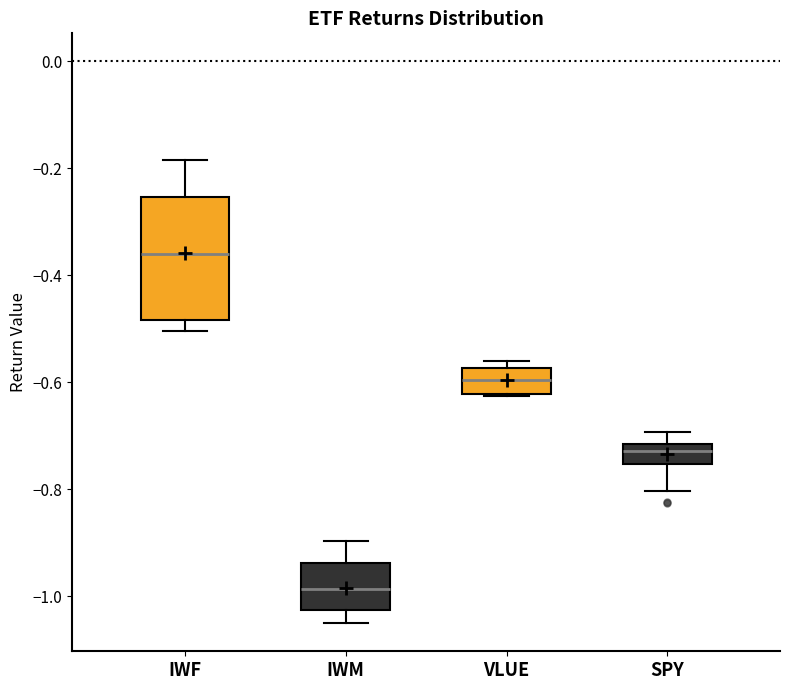

Reading left to right, read every box against the y-axis: the position of its median line, the range the box covers, and the ends of its whiskers. The values are not printed on the chart, so give them approximately, as read against the axis.

IWF: median -0.36, box -0.48 to -0.26, whiskers -0.50 to -0.18
IWM: median -0.98, box -1.02 to -0.94, whiskers -1.06 to -0.90
VLUE: median -0.60, box -0.62 to -0.58, whiskers -0.62 to -0.56
SPY: median -0.72 (just below the box's upper edge), box -0.76 to -0.72, whiskers -0.80 to -0.70